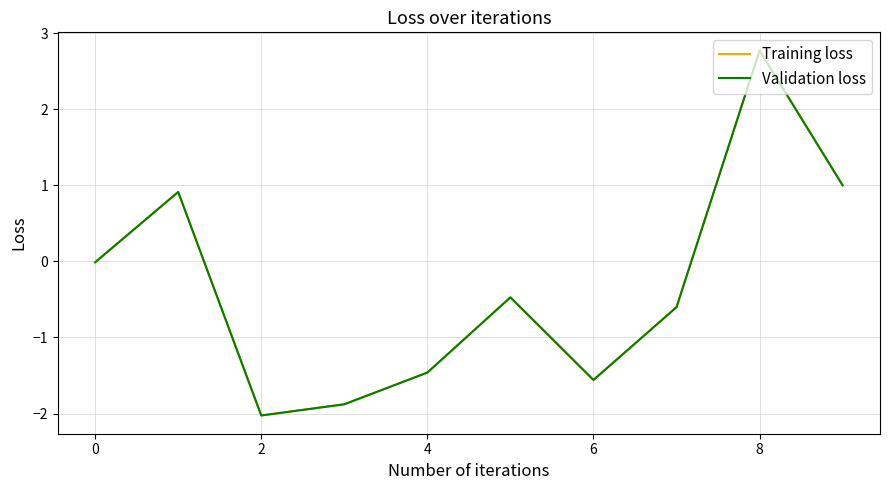

Which series has the widest spread of values?

Training loss